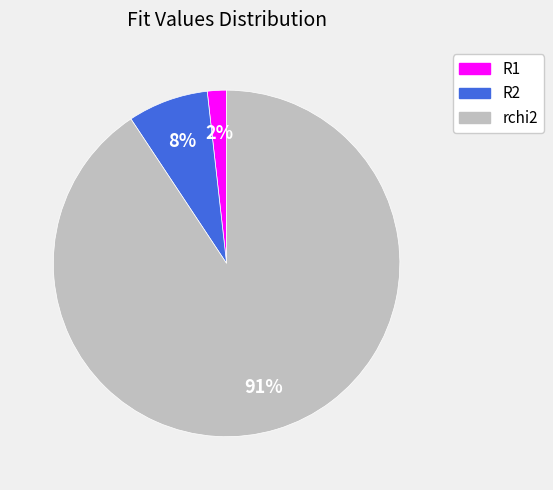

How many segments does this pie chart have?

3